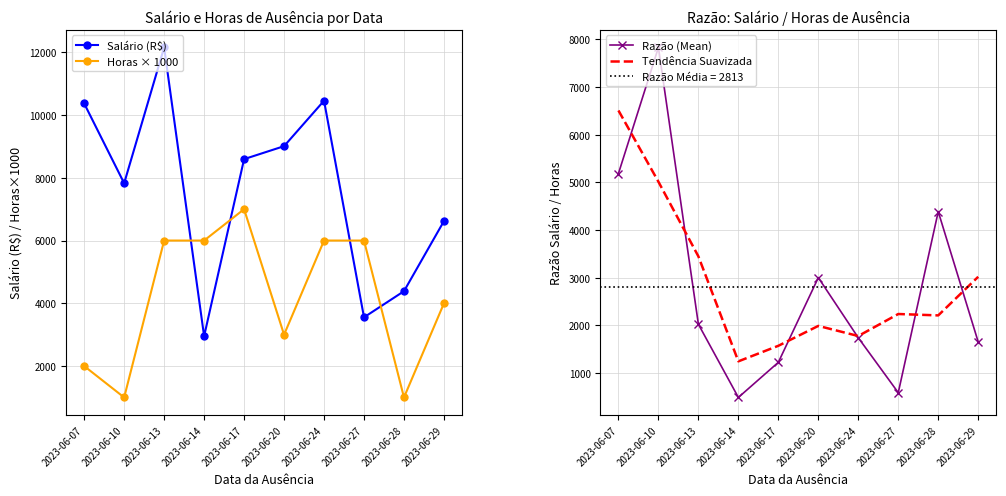

What are all the series names shown in the legend?

Salário (R$), Horas × 1000, Razão (Mean), Tendência Suavizada